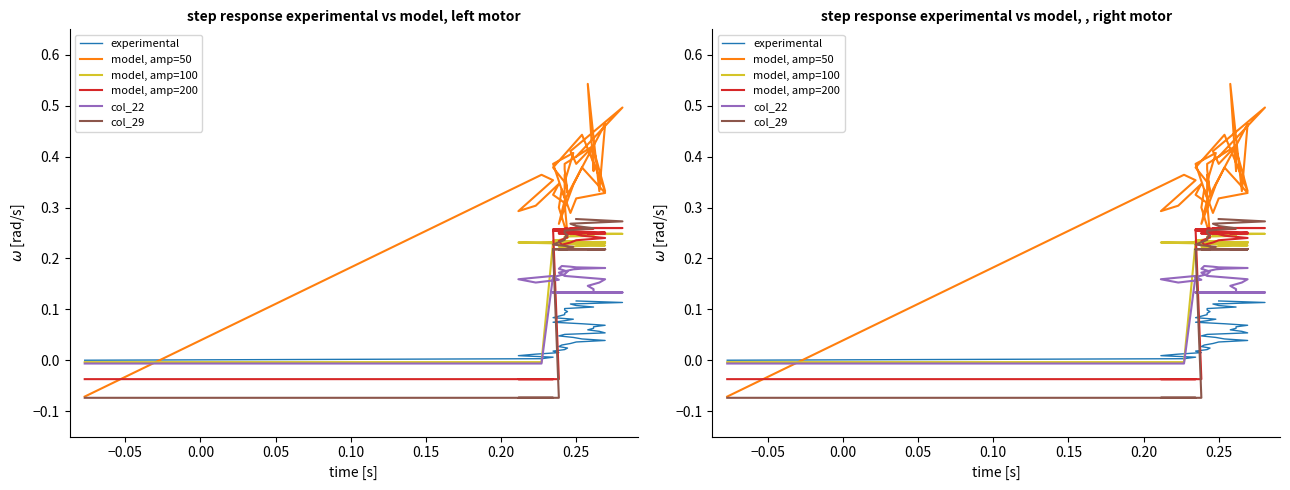

True or false: col_22 has more than 0 interior local peaks.

True